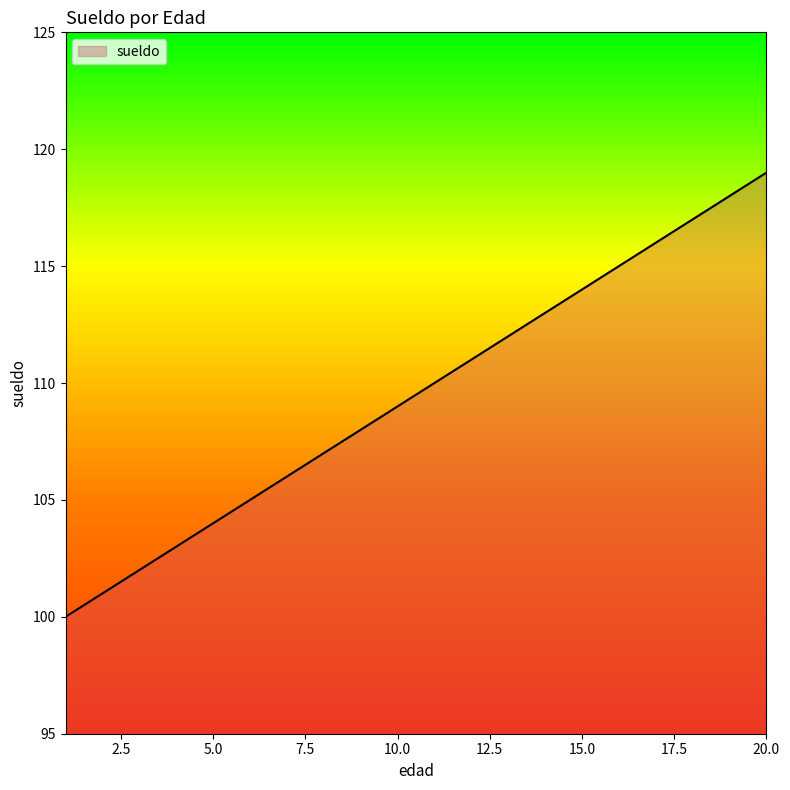

What is the smallest value displayed?

100